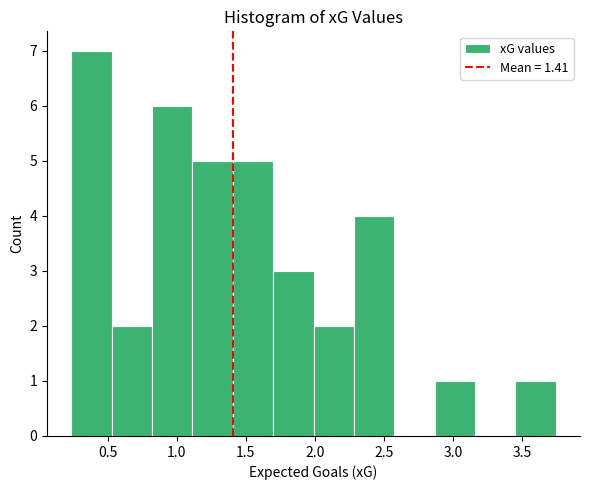

Reading left to right, list every bar in this chart as the range it spans on the x-axis followed by its height. Neither the bar edges nor the heights are printed on the chart, so give them approximately, as read against the axes.

0.25 to 0.55: 7
0.55 to 0.80: 2
0.80 to 1.10: 6
1.10 to 1.40: 5
1.40 to 1.70: 5
1.70 to 2.00: 3
2.00 to 2.30: 2
2.30 to 2.60: 4
2.60 to 2.85: 0
2.85 to 3.15: 1
3.15 to 3.45: 0
3.45 to 3.75: 1